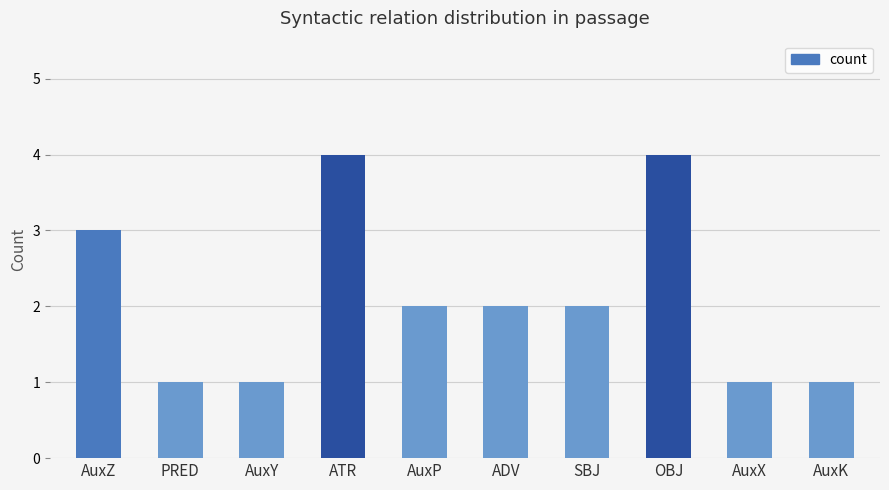

What is the greatest value displayed?

4